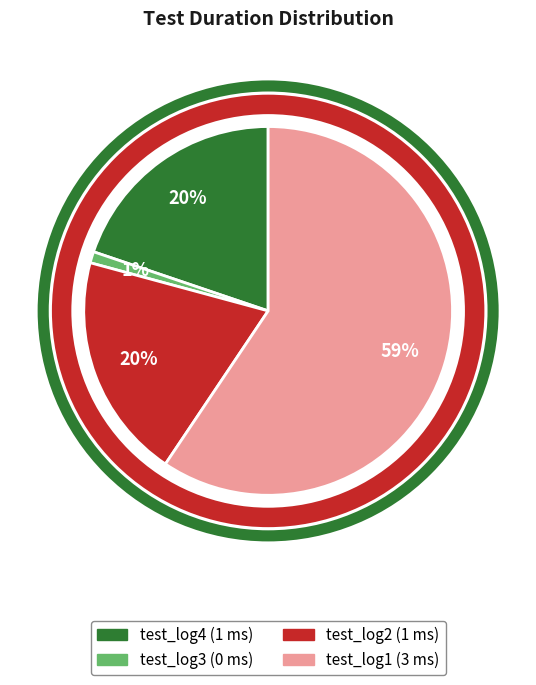

Is the sum of test_log4 and test_log1 greater than half?

Yes